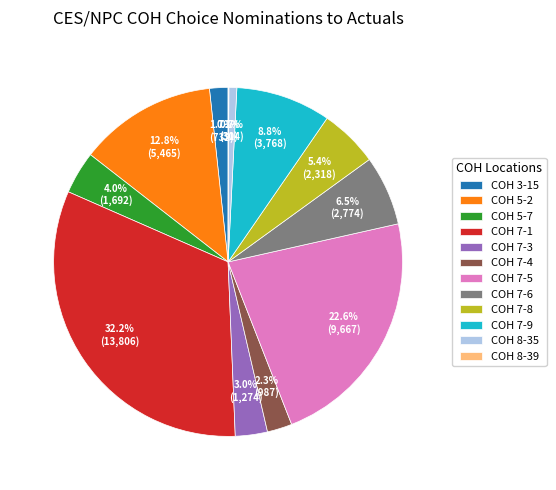

To the nearest percent, what is the difference between the largest and smallest slice percentages?

32%